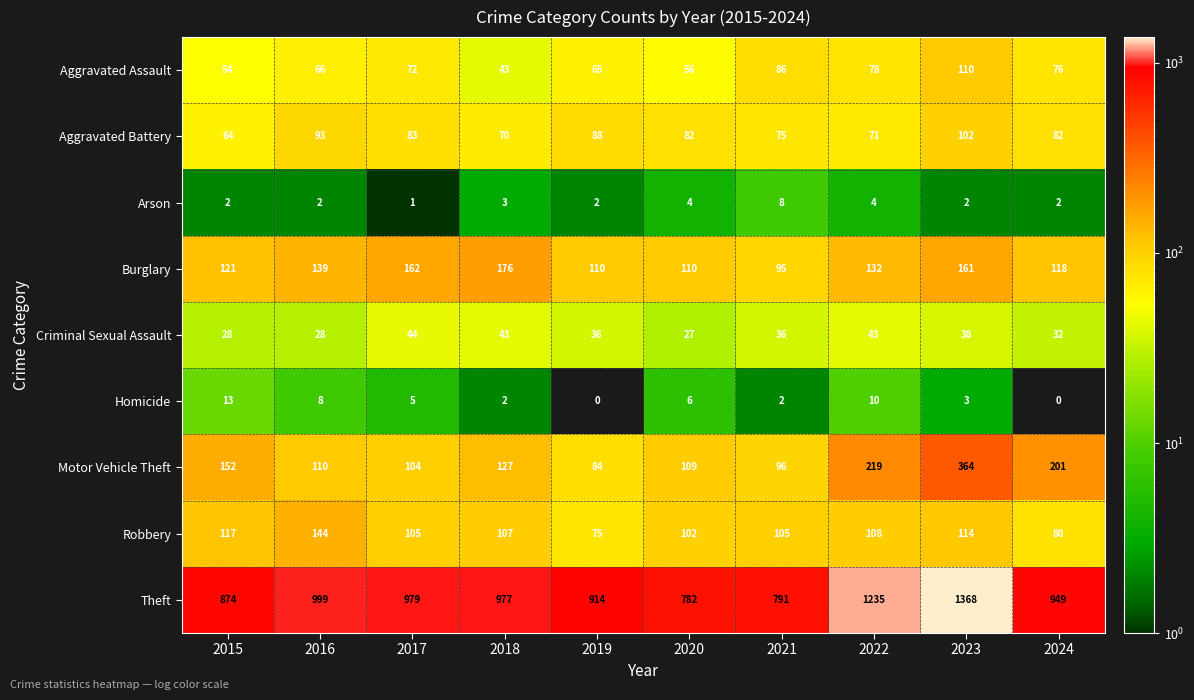

At which label does Aggravated Battery first exceed 82?

2016